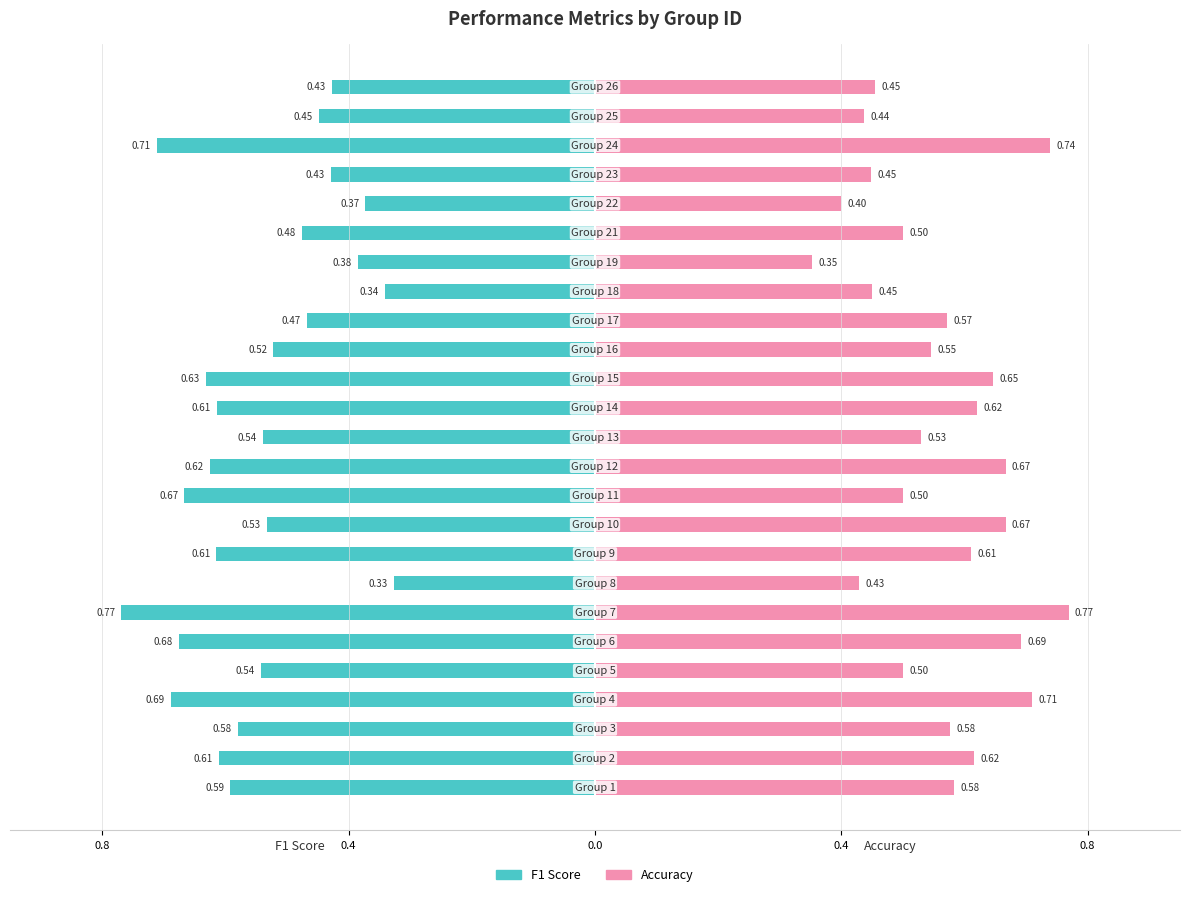

List the series in order of their overall mean, highest first.

accuracy, f1